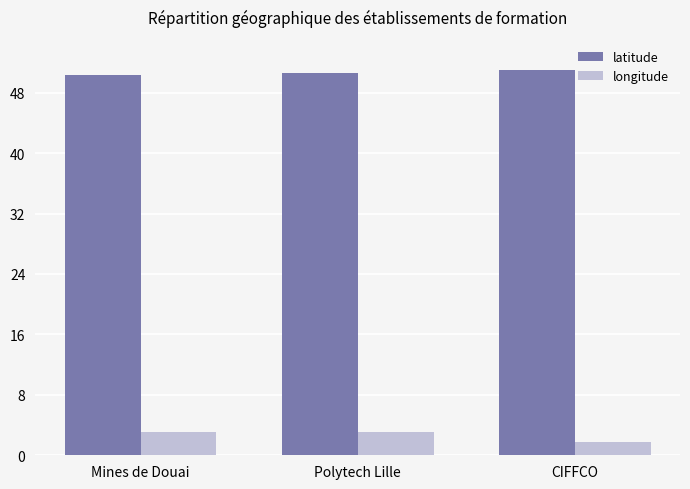

Reading left to right, list all the values displayed in this chart.

latitude: 50.4	50.6	50.9
longitude: 3.1	3.1	1.8